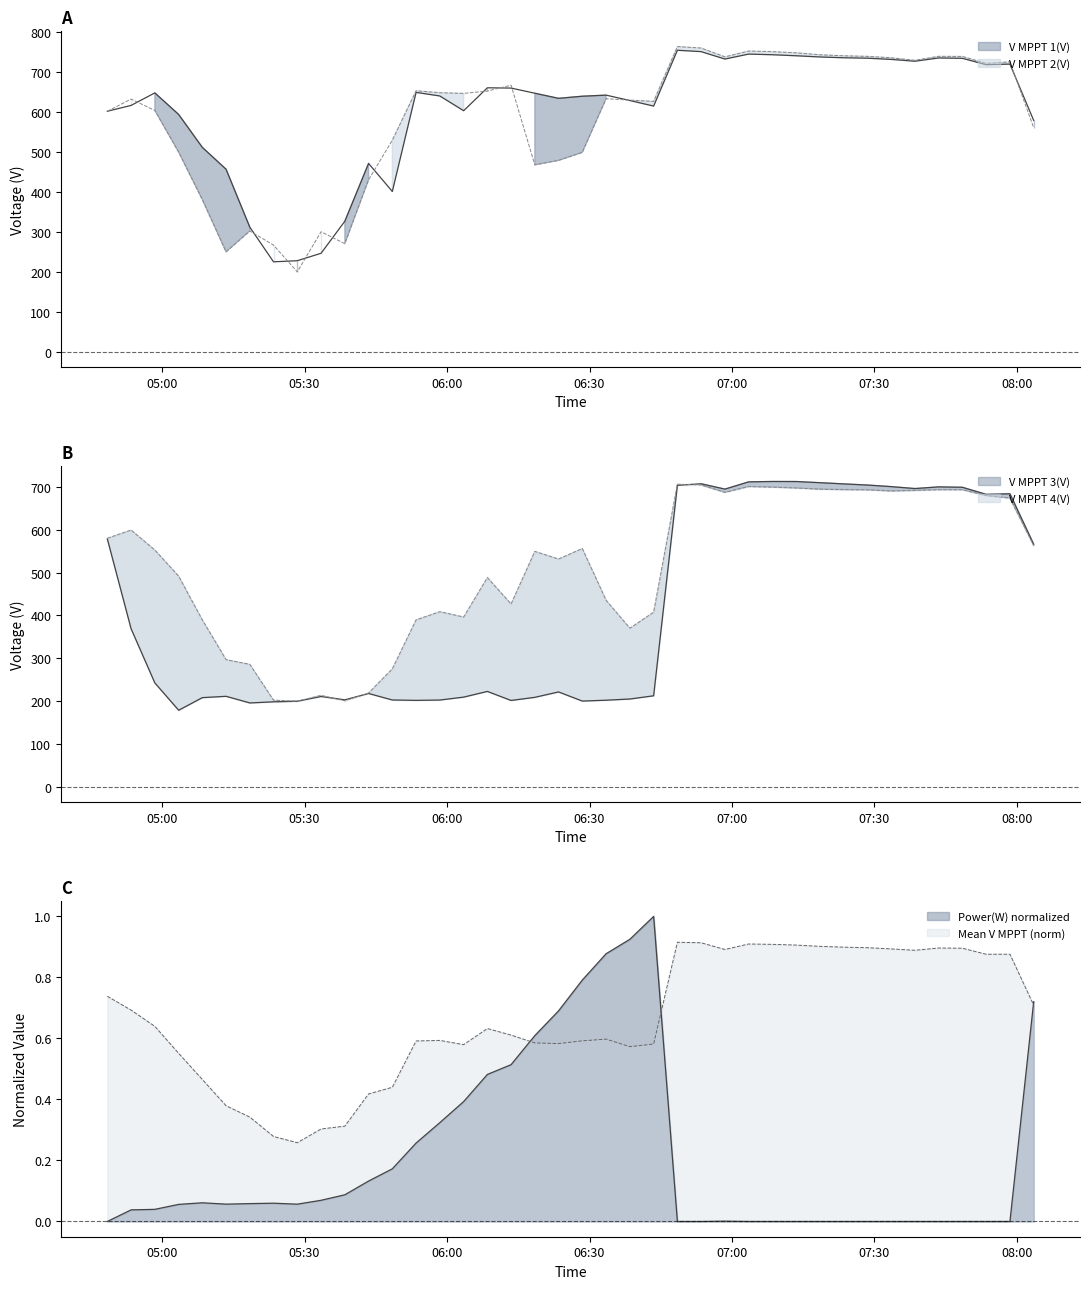

True or false: V MPPT 1(V) and V MPPT 3(V) intersect in this chart.

False